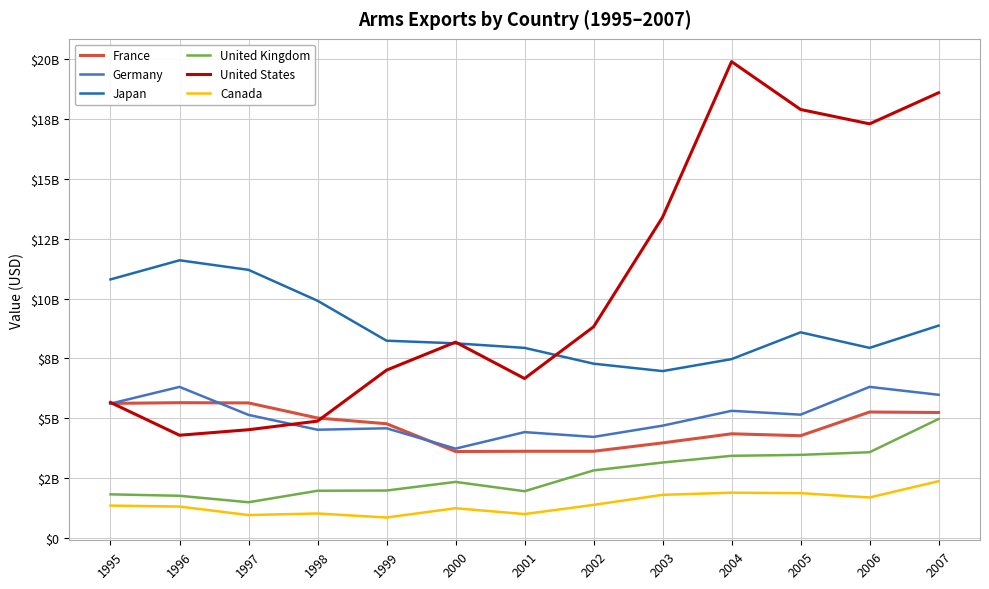

What are all the series names shown in the legend?

France, Germany, Japan, United Kingdom, United States, Canada